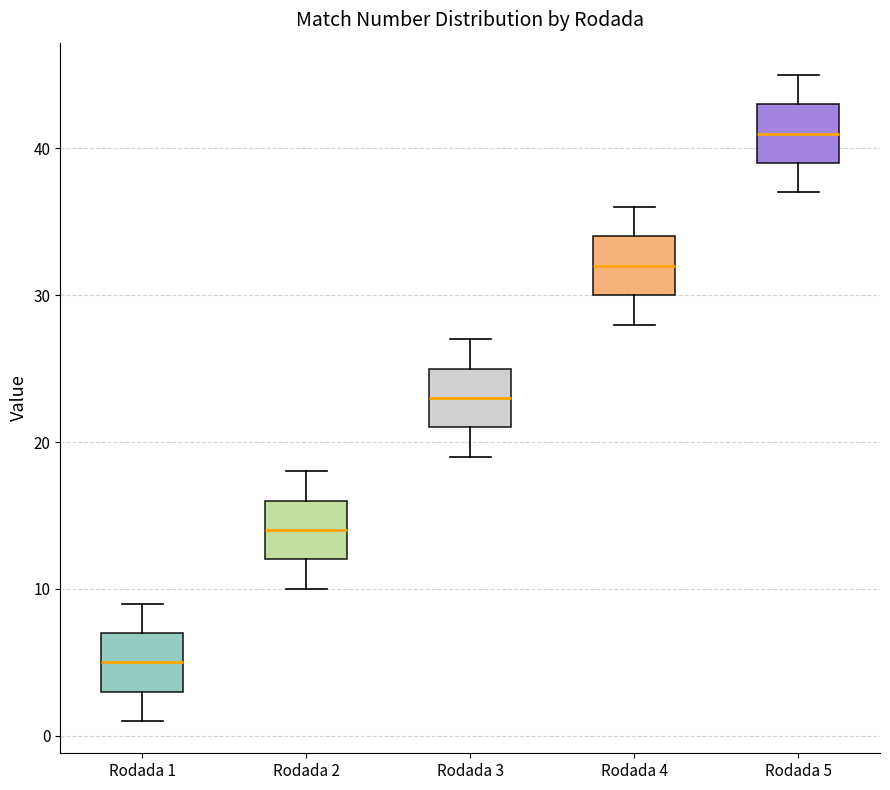

Reading left to right, read every box against the y-axis: the position of its median line, the range the box covers, and the ends of its whiskers. The values are not printed on the chart, so give them approximately, as read against the axis.

Rodada 1: median 5, box 3 to 7, whiskers 1 to 9
Rodada 2: median 14, box 12 to 16, whiskers 10 to 18
Rodada 3: median 23, box 21 to 25, whiskers 19 to 27
Rodada 4: median 32, box 30 to 34, whiskers 28 to 36
Rodada 5: median 41, box 39 to 43, whiskers 37 to 45